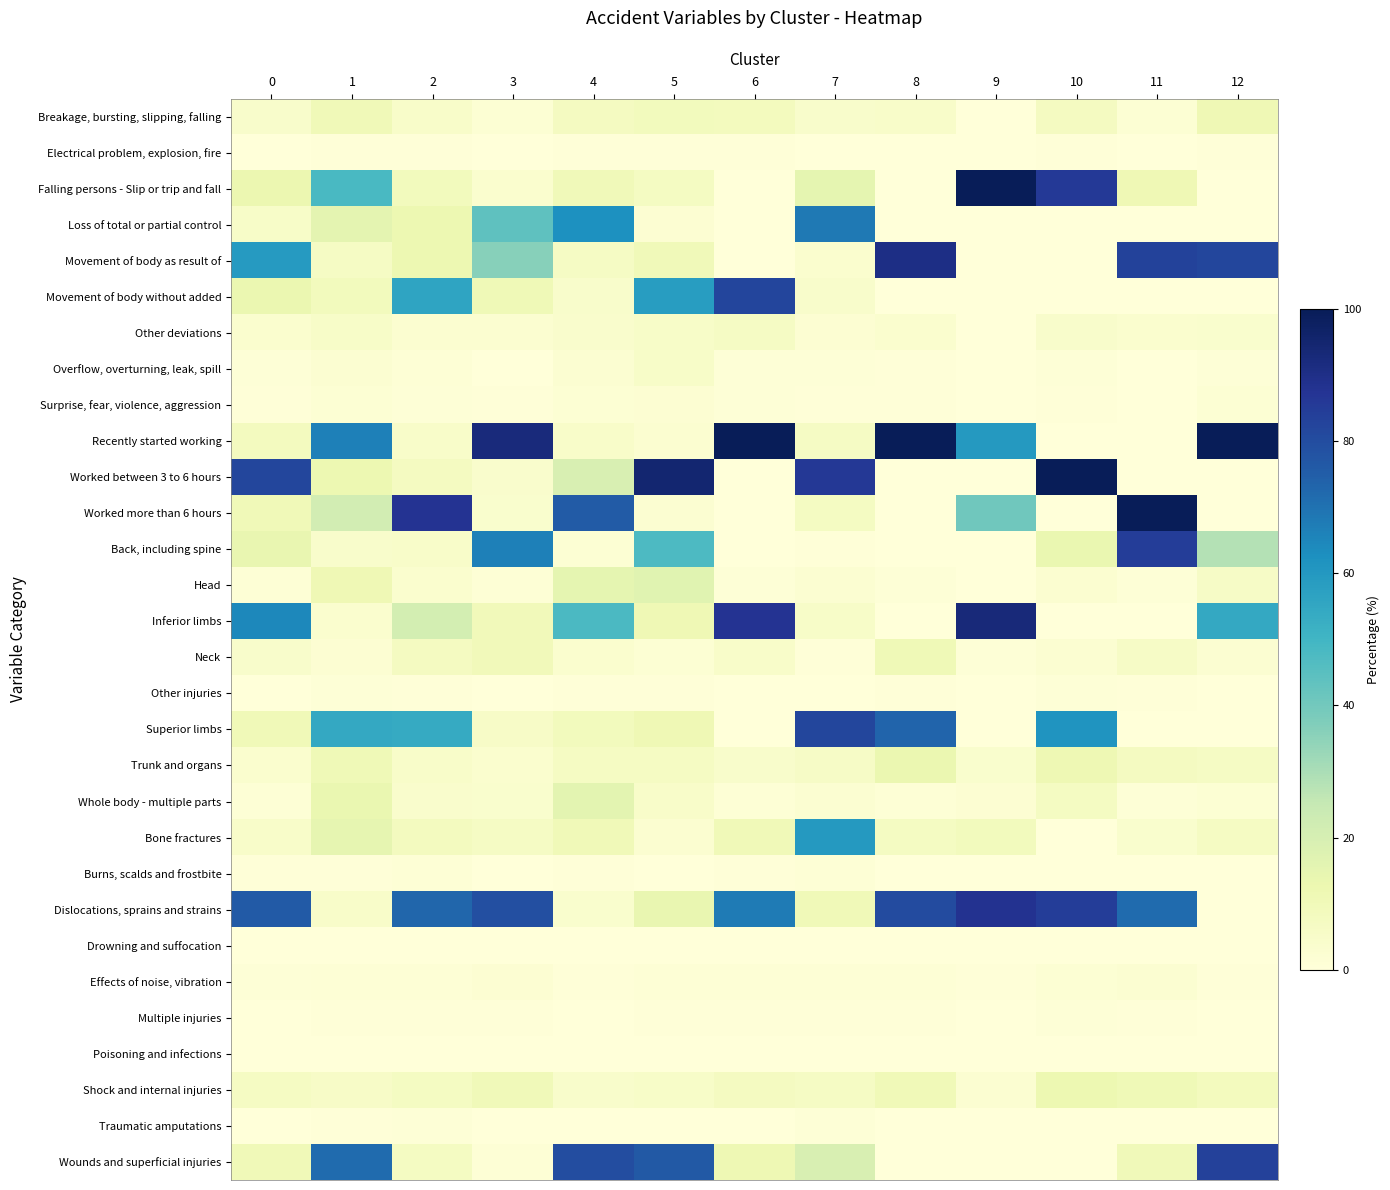

Reading left to right, what are all the values shown in this chart?

Breakage, bursting, slipping, falling: 0=4.6	1=10.4	2=4.8	3=1.7	4=7.7	5=8.9	6=8.5	7=4.7	8=5.0	9=0.0	10=7.7	11=1.9	12=11.0
Electrical problem, explosion, fire: 0=0.3	1=0.8	2=0.4	3=0.2	4=0.5	5=0.5	6=0.6	7=0.4	8=0.3	9=0.0	10=0.4	11=0.1	12=0.6
Falling persons - Slip or trip and fall: 0=12.8	1=48.4	2=8.8	3=3.3	4=10.1	5=7.1	6=0.0	7=14.9	8=0.0	9=100.0	10=85.6	11=11.0	12=0.0
Loss of total or partial control: 0=5.3	1=15.4	2=12.3	3=44.0	4=62.4	5=2.2	6=0.0	7=68.3	8=0.0	9=0.0	10=0.0	11=0.0	12=0.0
Movement of body as result of: 0=59.2	1=6.3	2=12.5	3=36.2	4=6.3	5=10.1	6=0.0	7=3.5	8=90.3	9=0.0	10=0.0	11=83.1	12=82.0
Movement of body without added: 0=13.1	1=8.8	2=56.0	3=10.7	4=4.6	5=58.3	6=82.1	7=4.4	8=0.0	9=0.0	10=0.0	11=0.0	12=0.0
Other deviations: 0=3.2	1=5.5	2=3.0	3=2.9	4=4.0	5=5.4	6=6.6	7=2.2	8=3.5	9=0.0	10=4.5	11=3.2	12=3.8
Overflow, overturning, leak, spill: 0=0.8	1=2.7	2=1.4	3=0.3	4=2.7	5=5.3	6=1.1	7=1.2	8=0.5	9=0.0	10=1.0	11=0.3	12=1.0
Surprise, fear, violence, aggression: 0=0.7	1=1.8	2=0.8	3=0.7	4=1.7	5=2.0	6=1.2	7=0.5	8=0.5	9=0.0	10=0.7	11=0.4	12=1.6
Recently started working: 0=7.9	1=66.8	2=4.9	3=92.4	4=4.9	5=3.0	6=100.0	7=6.6	8=100.0	9=59.6	10=0.0	11=0.0	12=100.0
Worked between 3 to 6 hours: 0=81.7	1=12.1	2=7.6	3=4.0	4=19.5	5=94.6	6=0.0	7=86.3	8=0.0	9=0.0	10=100.0	11=0.0	12=0.0
Worked more than 6 hours: 0=10.3	1=21.1	2=87.5	3=3.6	4=75.6	5=2.4	6=0.0	7=7.1	8=0.0	9=40.4	10=0.0	11=100.0	12=0.0
Back, including spine: 0=14.0	1=4.4	2=5.0	3=66.7	4=1.8	5=47.5	6=0.0	7=0.7	8=0.0	9=0.0	10=13.6	11=84.4	12=28.4
Head: 0=1.4	1=11.0	2=3.3	3=1.4	4=15.0	5=16.6	6=1.0	7=2.6	8=1.1	9=0.3	10=3.1	11=0.9	12=6.0
Inferior limbs: 0=64.6	1=3.3	2=20.9	3=9.4	4=48.0	5=11.2	6=87.9	7=5.3	8=0.0	9=92.8	10=0.0	11=0.0	12=54.6
Neck: 0=4.4	1=2.0	2=7.7	3=9.4	4=3.2	5=1.6	6=5.1	7=0.8	8=10.9	9=1.0	10=2.5	11=6.0	12=2.5
Other injuries: 0=0.3	1=0.8	2=0.4	3=0.2	4=0.6	5=0.5	6=0.1	7=0.3	8=0.5	9=0.1	10=0.8	11=0.4	12=0.4
Superior limbs: 0=10.4	1=54.4	2=53.6	3=5.8	4=8.8	5=11.0	6=0.0	7=81.9	8=73.1	9=0.0	10=61.2	11=0.0	12=0.0
Trunk and organs: 0=3.4	1=10.7	2=4.9	3=3.3	4=6.7	5=6.6	6=4.5	7=5.9	8=13.0	9=3.6	10=11.6	11=7.5	12=6.3
Whole body - multiple parts: 0=1.5	1=13.4	2=4.3	3=3.8	4=15.9	5=5.1	6=1.5	7=2.6	8=1.4	9=2.2	10=7.1	11=0.8	12=1.8
Bone fractures: 0=4.7	1=14.5	2=8.1	3=6.5	4=10.3	5=2.8	6=10.5	7=59.8	8=7.1	9=8.6	10=0.0	11=3.7	12=7.0
Burns, scalds and frostbite: 0=0.5	1=0.7	2=1.4	3=0.2	4=0.4	5=0.1	6=0.7	7=1.5	8=0.1	9=0.0	10=0.2	11=0.1	12=0.1
Dislocations, sprains and strains: 0=76.0	1=5.1	2=72.9	3=79.2	4=3.7	5=14.0	6=67.6	7=10.4	8=80.2	9=88.0	10=84.7	11=71.9	12=0.0
Drowning and suffocation: 0=0.0	1=0.1	2=0.1	3=0.0	4=0.0	5=0.0	6=0.0	7=0.0	8=0.0	9=0.0	10=0.0	11=0.0	12=0.0
Effects of noise, vibration: 0=1.2	1=1.3	2=1.6	3=2.0	4=0.8	5=1.2	6=1.4	7=1.2	8=1.5	9=0.6	10=1.6	11=2.7	12=0.7
Multiple injuries: 0=0.4	1=0.6	2=0.5	3=0.6	4=0.3	5=0.4	6=0.7	7=0.5	8=0.6	9=0.2	10=0.9	11=0.7	12=0.3
Poisoning and infections: 0=0.1	1=0.1	2=0.2	3=0.0	4=0.0	5=0.1	6=0.0	7=0.1	8=0.0	9=0.0	10=0.0	11=0.0	12=0.0
Shock and internal injuries: 0=6.6	1=5.5	2=7.1	3=10.1	4=4.4	5=5.1	6=7.5	7=6.4	8=10.2	9=2.6	10=12.5	11=10.8	12=8.5
Traumatic amputations: 0=0.1	1=0.5	2=1.0	3=0.0	4=0.1	5=0.0	6=0.1	7=1.0	8=0.3	9=0.0	10=0.1	11=0.0	12=0.1
Wounds and superficial injuries: 0=10.3	1=71.7	2=7.3	3=1.4	4=80.0	5=76.2	6=11.4	7=19.2	8=0.0	9=0.0	10=0.0	11=10.0	12=83.4